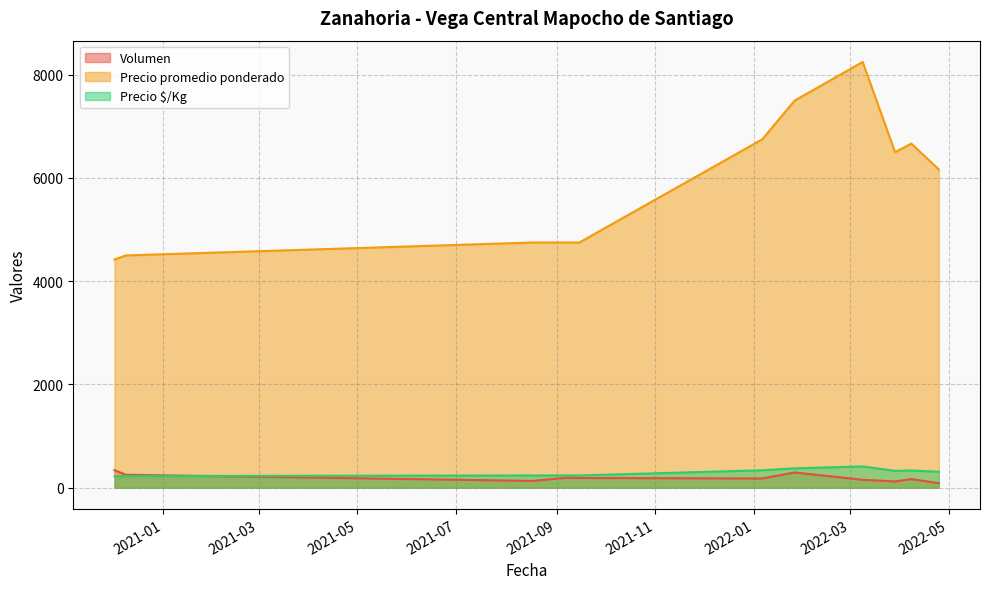

Which series has the largest total across all categories?

Precio promedio ponderado